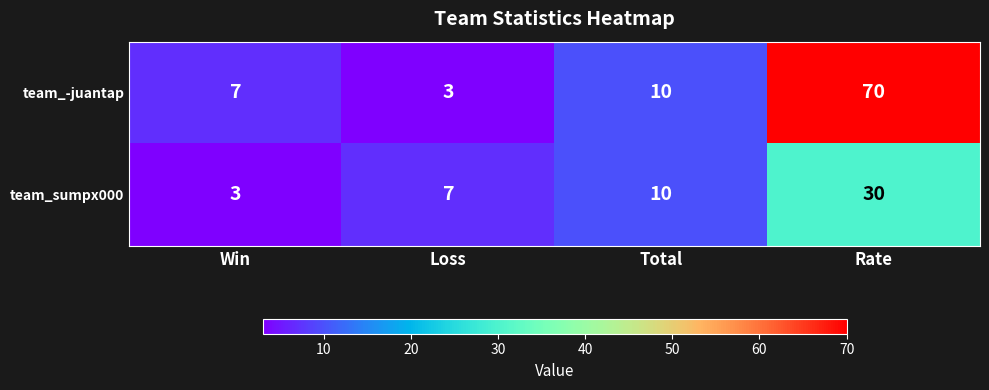

At which category is the sum across all series the highest?

Rate